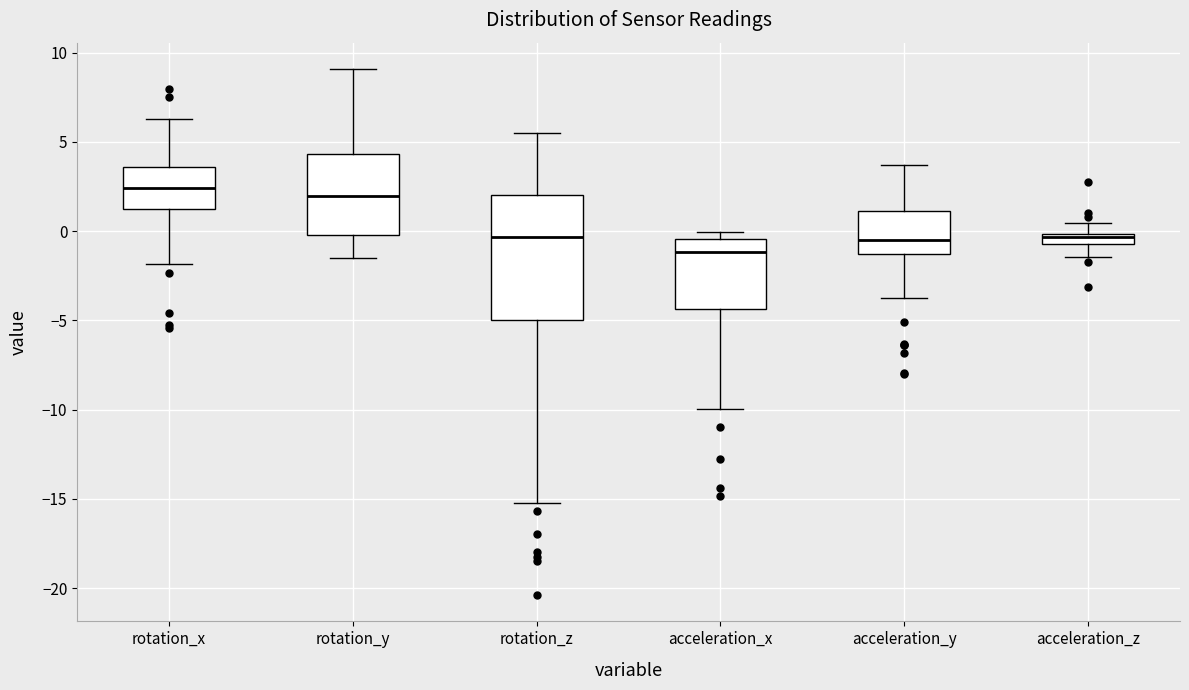

Where does the lower whisker of the box for acceleration_x end on the y-axis? The values are not printed on the chart, so give them approximately, as read against the axis.

-10.0